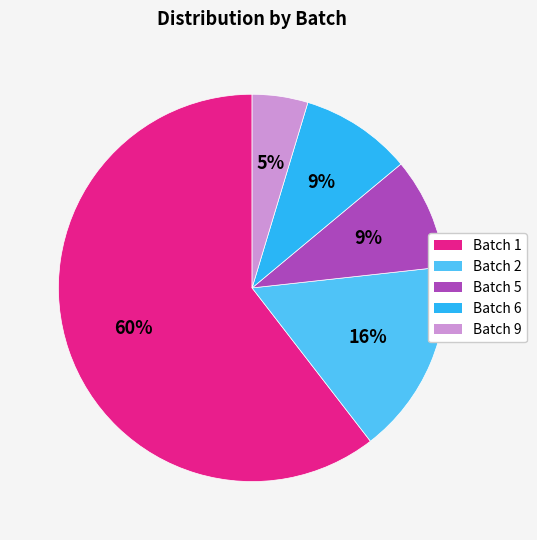

To the nearest percent, what is the average slice percentage?

20%